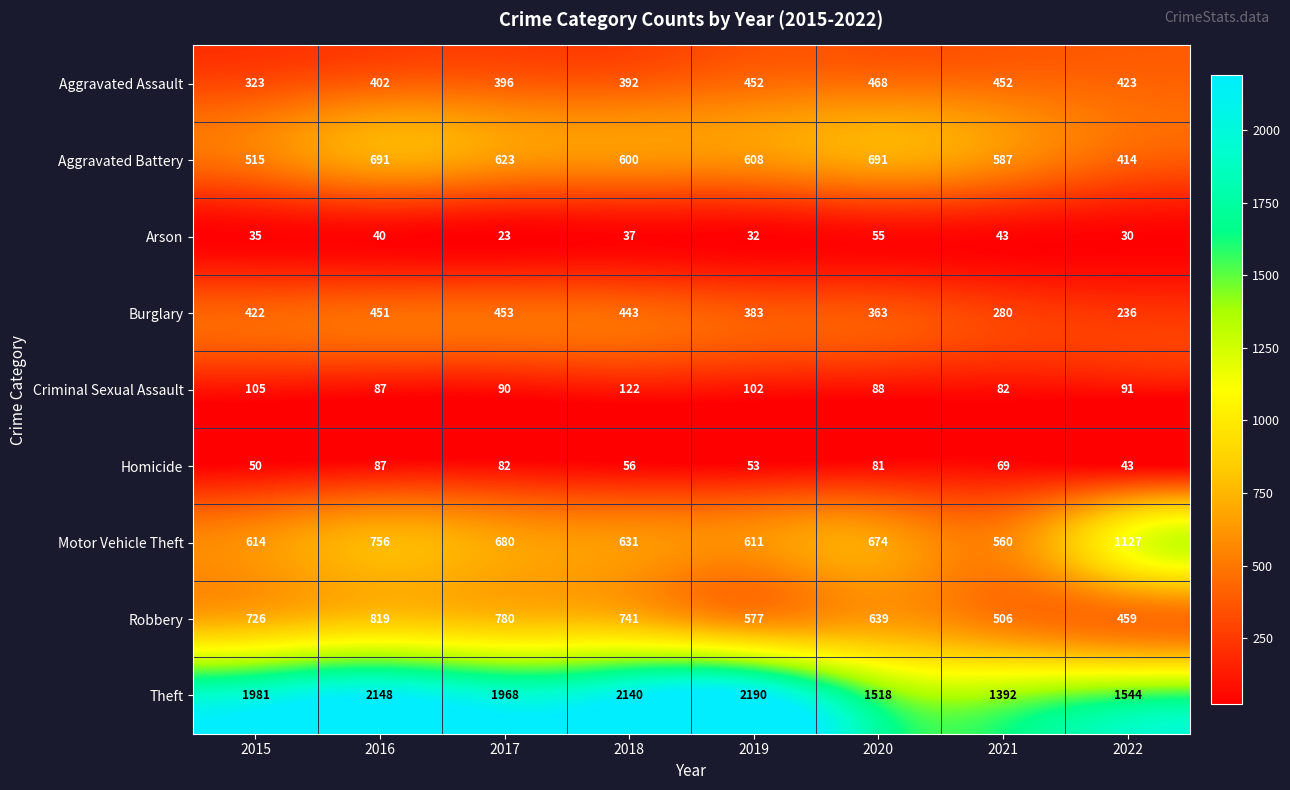

What is the difference between the second highest and minimum values in the Criminal Sexual Assault series?

23